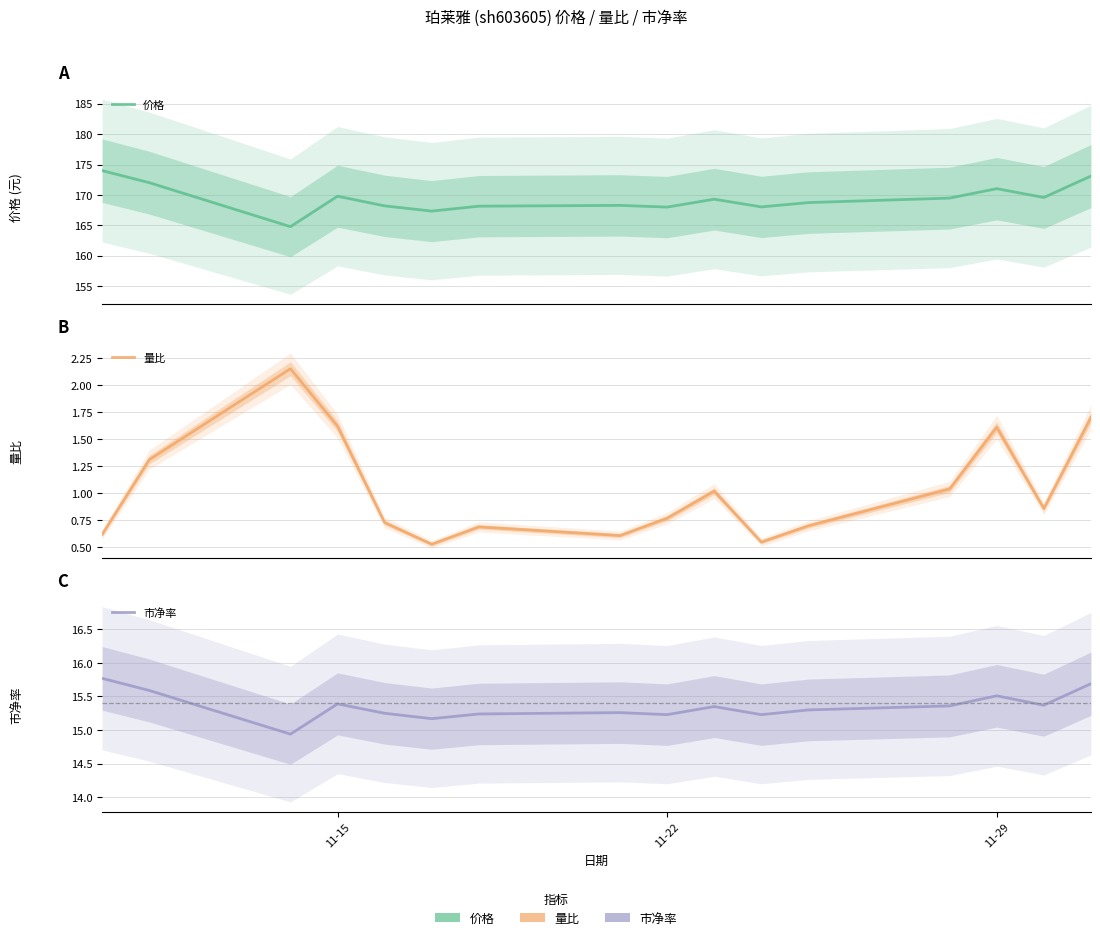

What is the value of the 市净率 point at the 12th from the left?

15.3